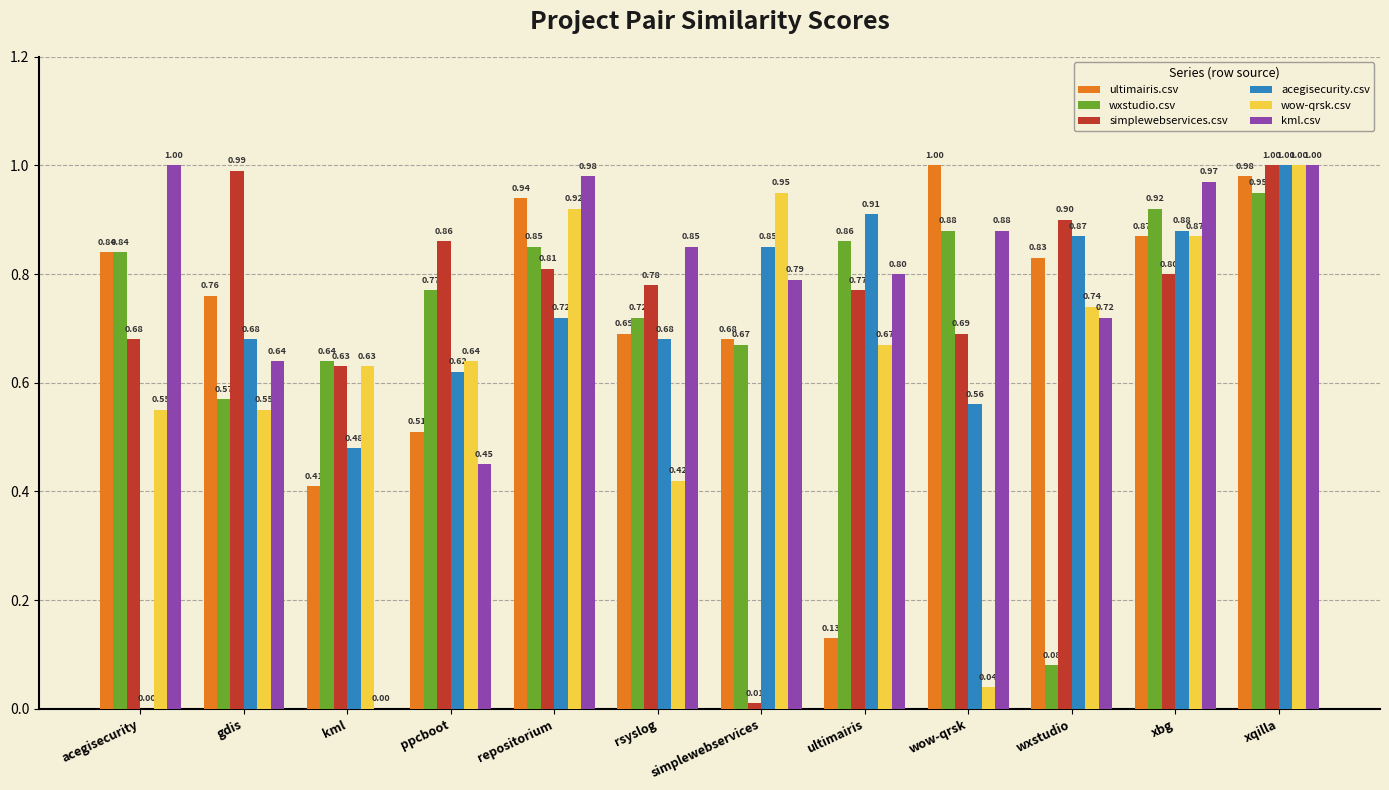

What is the sum of the wow-qrsk.csv values at ppcboot and ultimairis?

1.3